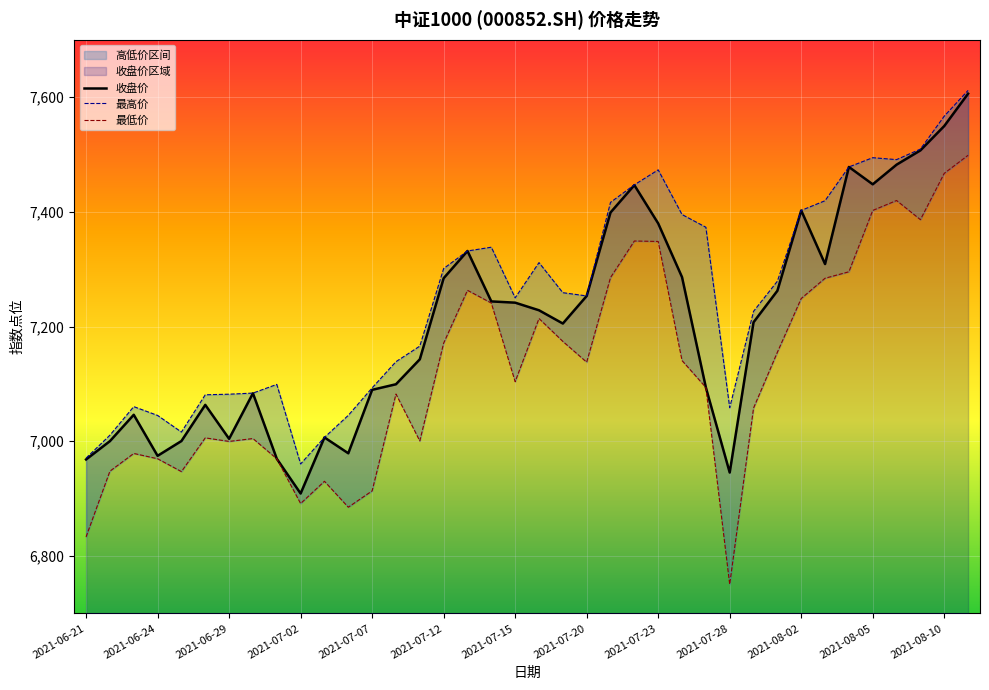

The value of 收盘价 at 2021-07-07 is 7089.7. True or false?

True